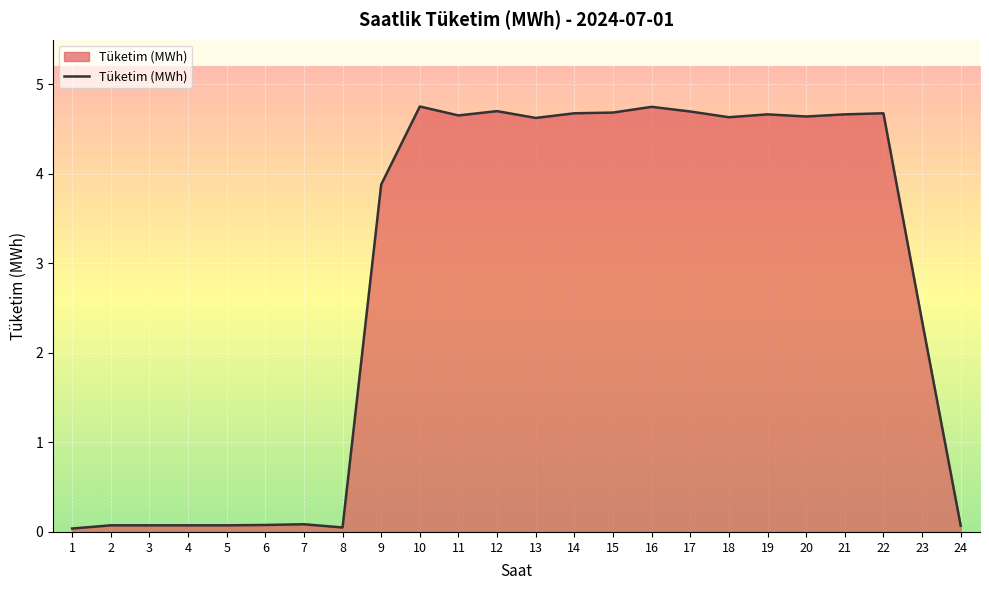

True or false: the data shows 4.6 at 18.

True